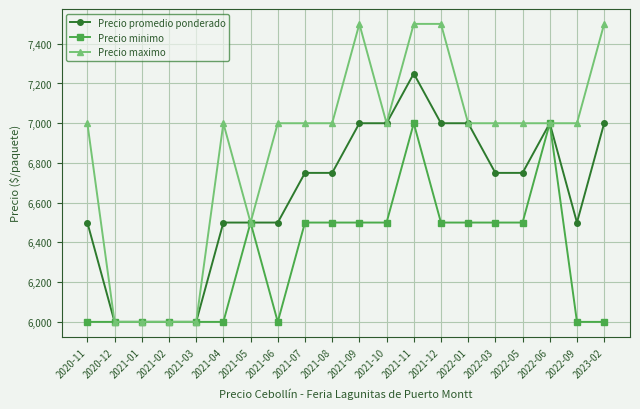

True or false: Precio promedio ponderado has a value of 6500 at 2020-11.

True